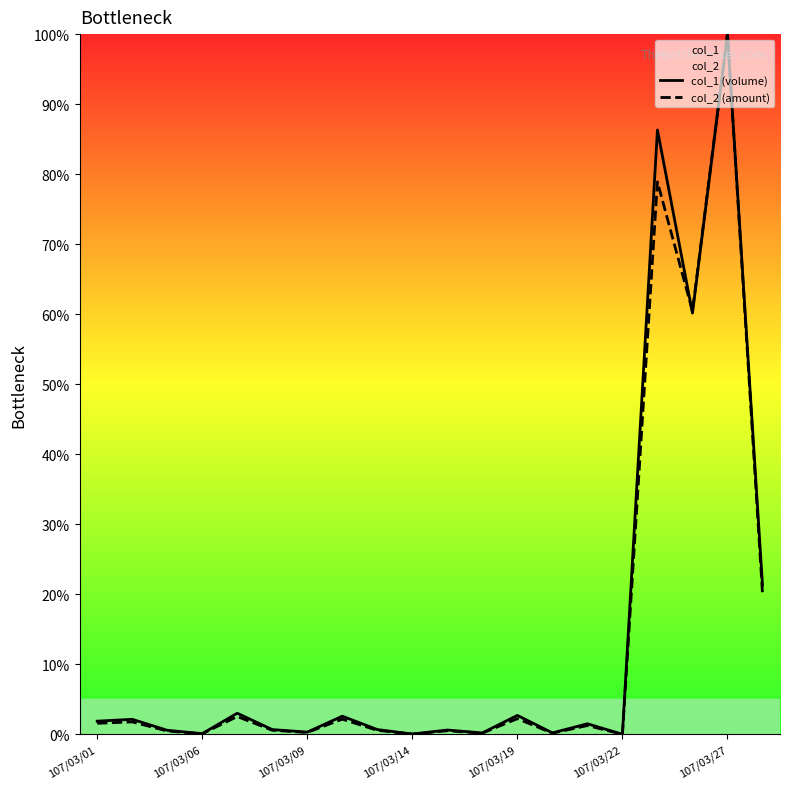

Where do col_1 (volume) and col_2 (amount) first cross each other?

16 and 17